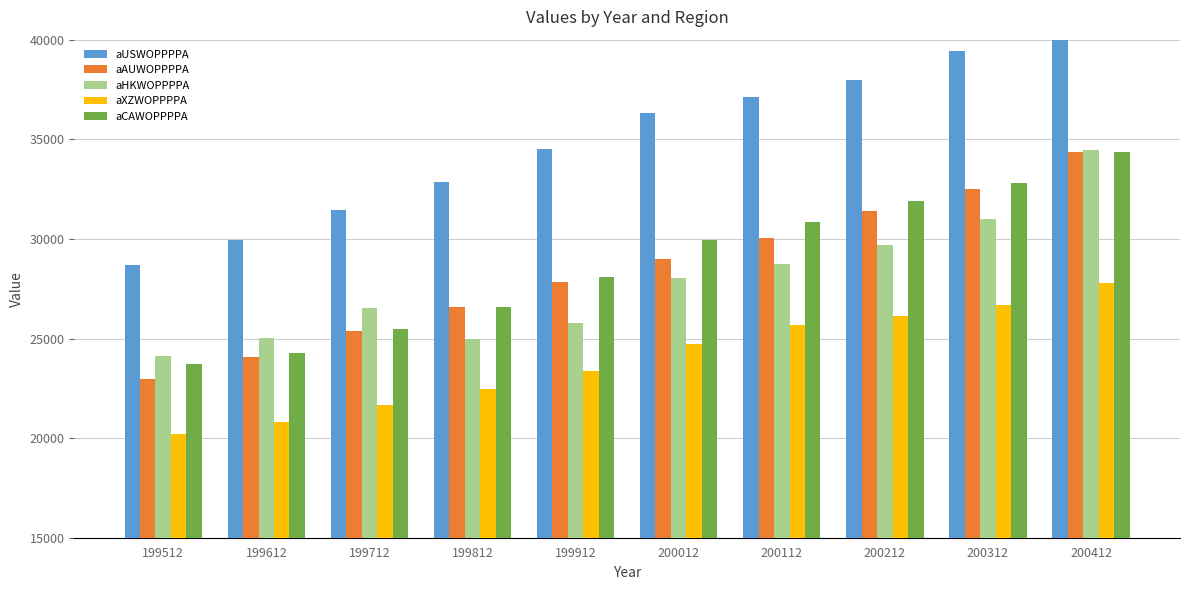

What value does the aAUWOPPPPA series have at 199912?

27852.3